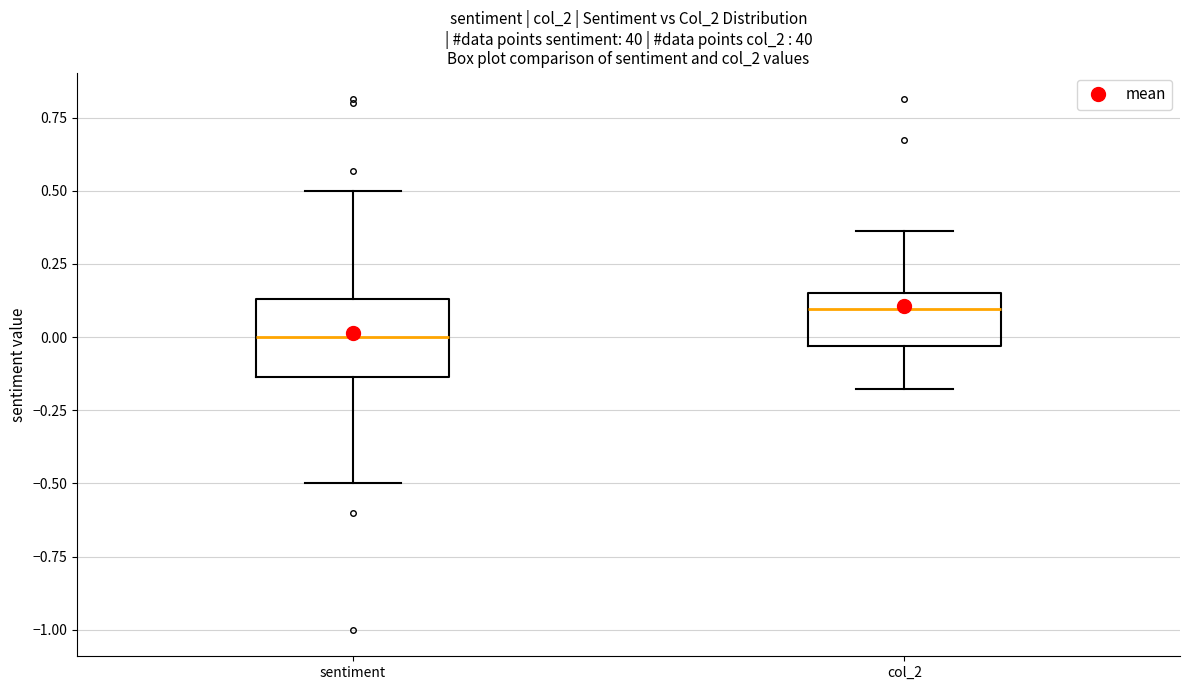

Comparing the boxes themselves (not the whiskers), which one is the tallest?

sentiment